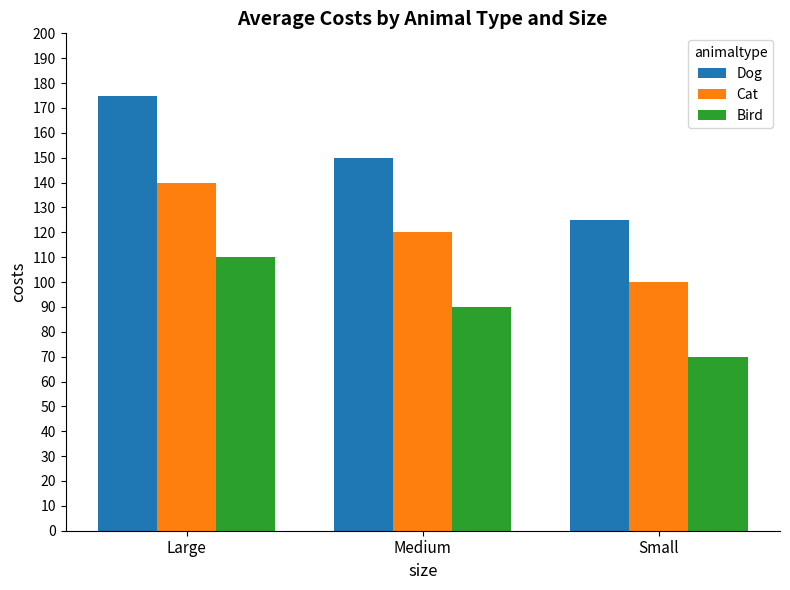

What is the value of the Bird bar at the 3rd from the left?

70